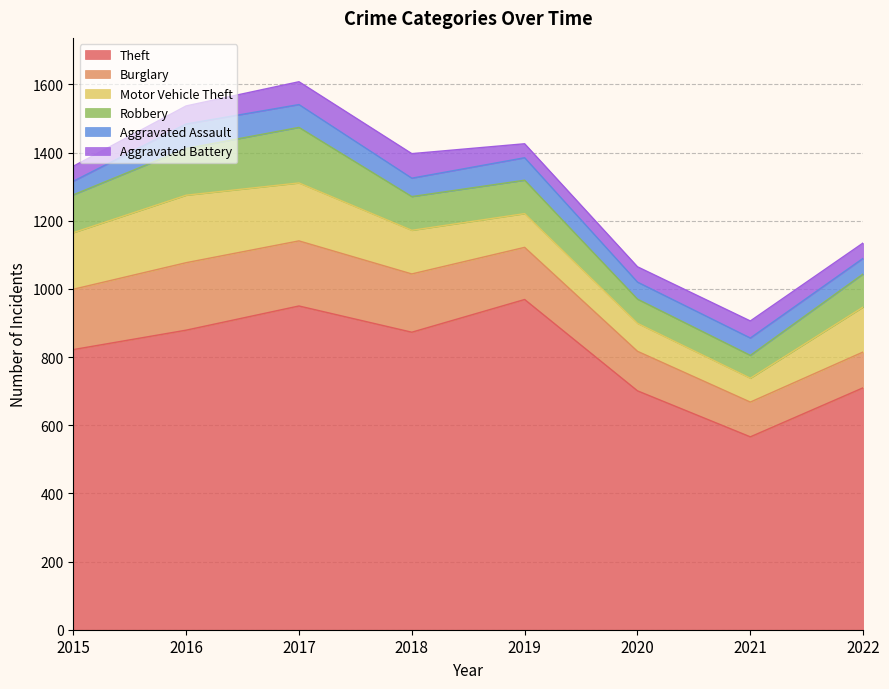

What is the average value of the Motor Vehicle Theft series?

131